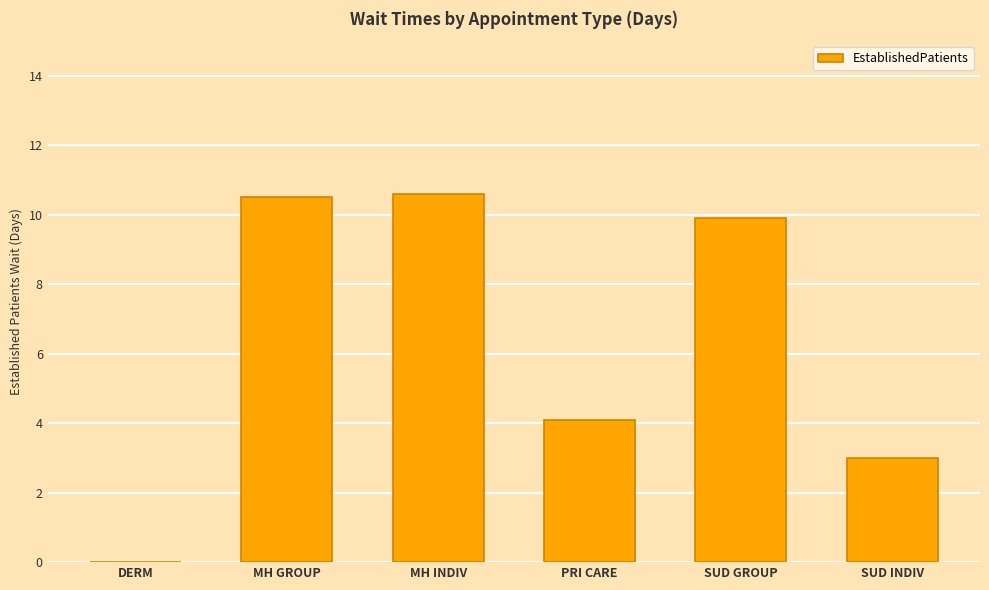

Where does the data first go above 9?

MH GROUP